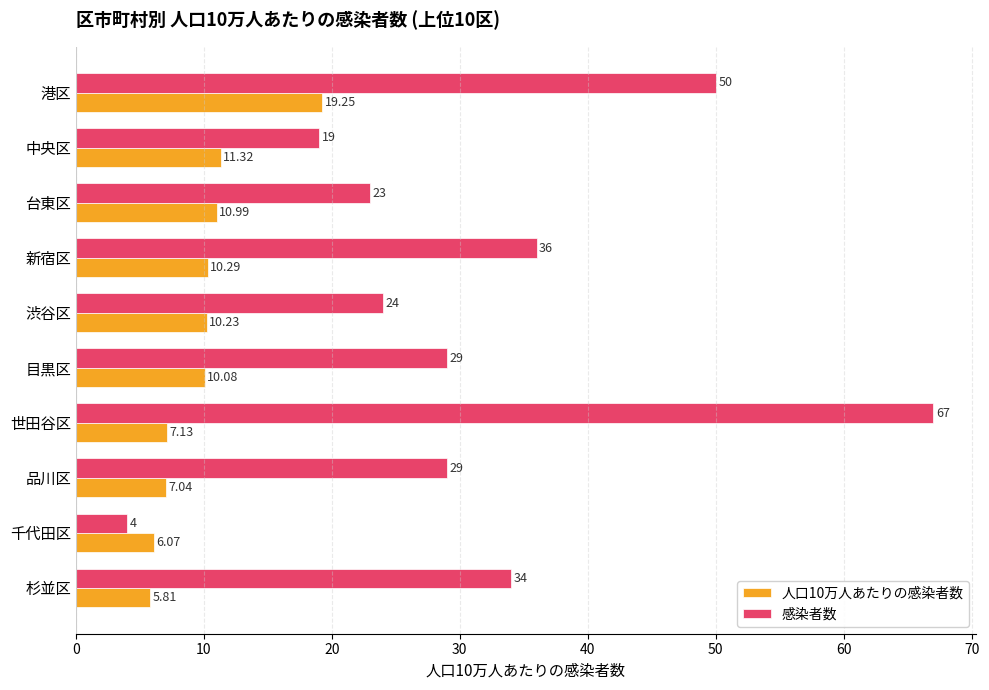

Between 台東区 and 千代田区, which series saw the biggest shift?

感染者数